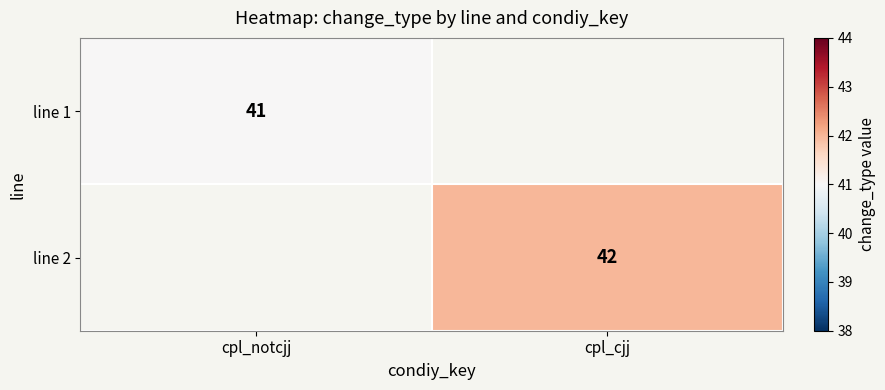

True or false: line 1 has a value of 67 at cpl_notcjj.

False